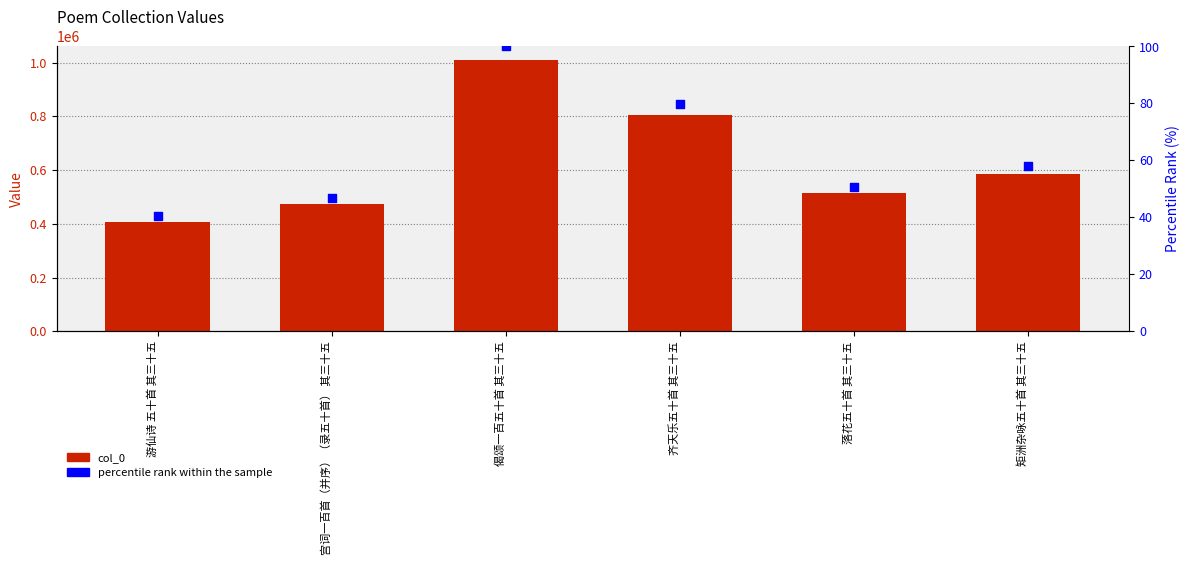

At which category is the sum across all series the highest?

偈颂一百五十首 其三十五